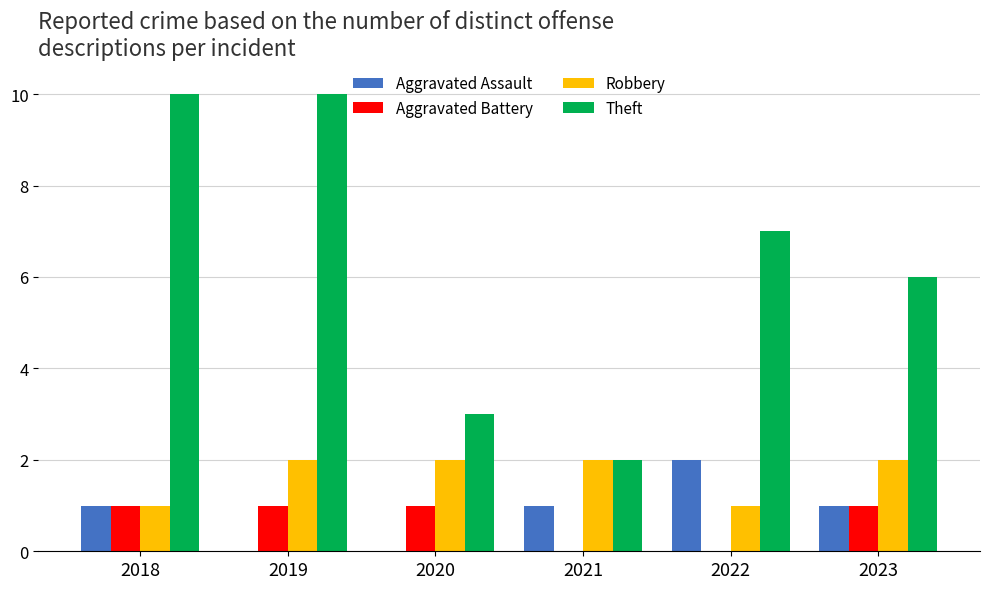

Which series has the largest total across all categories?

Theft